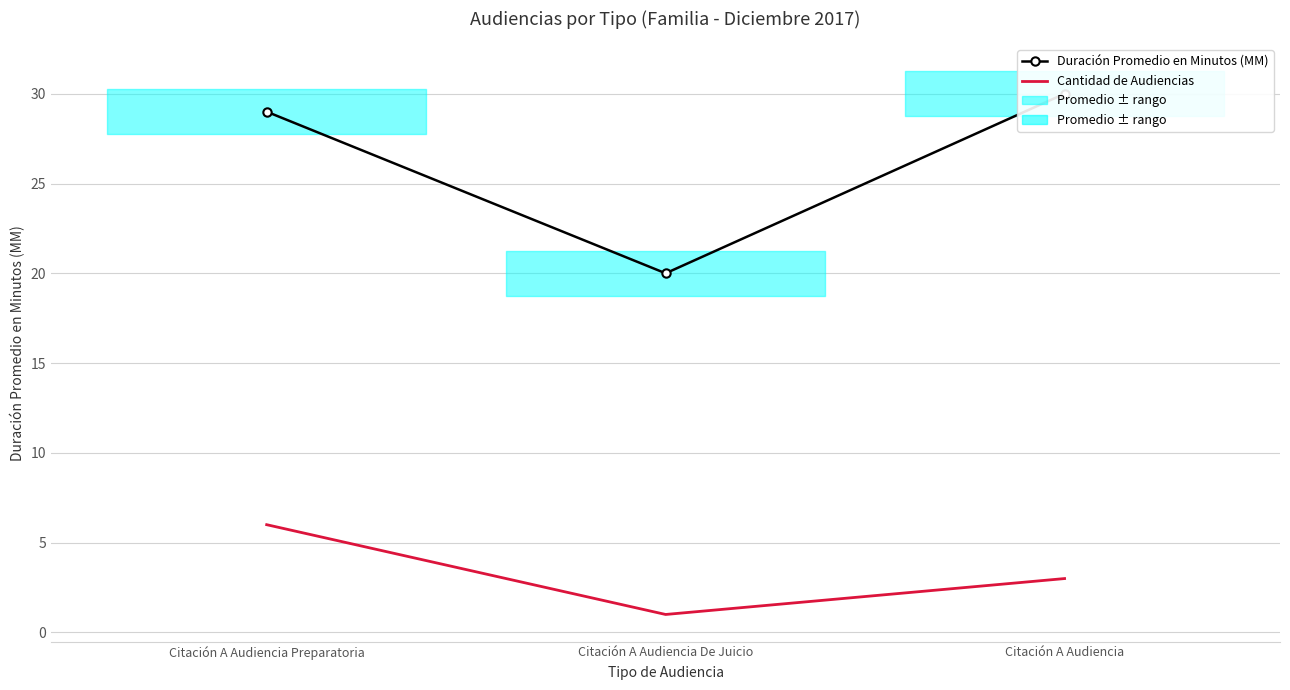

What is the lowest value of the Cantidad de Audiencias series?

1